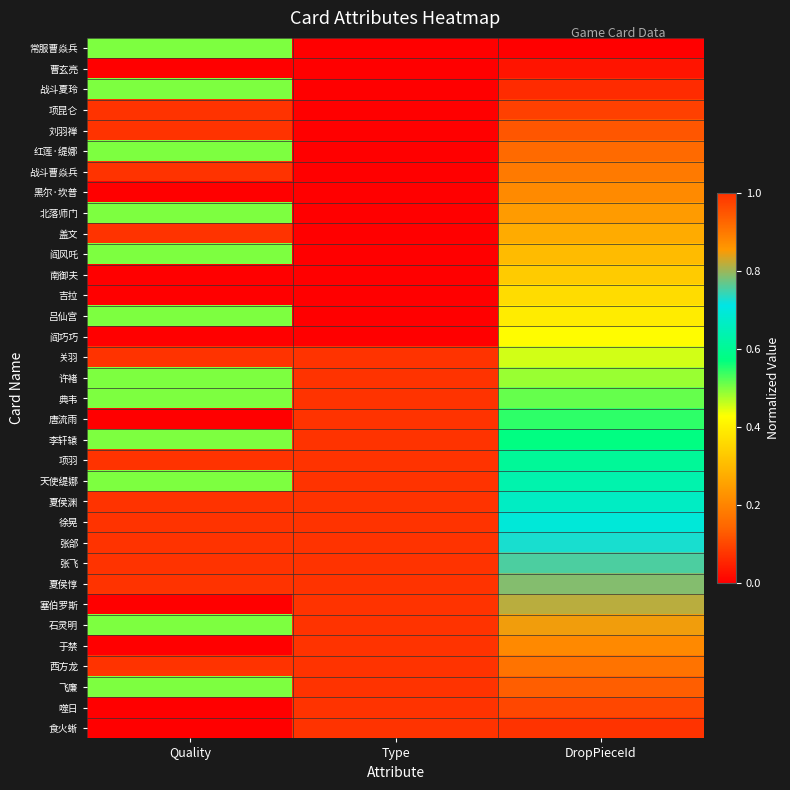

What is the total value across all series at Quality?

18.0